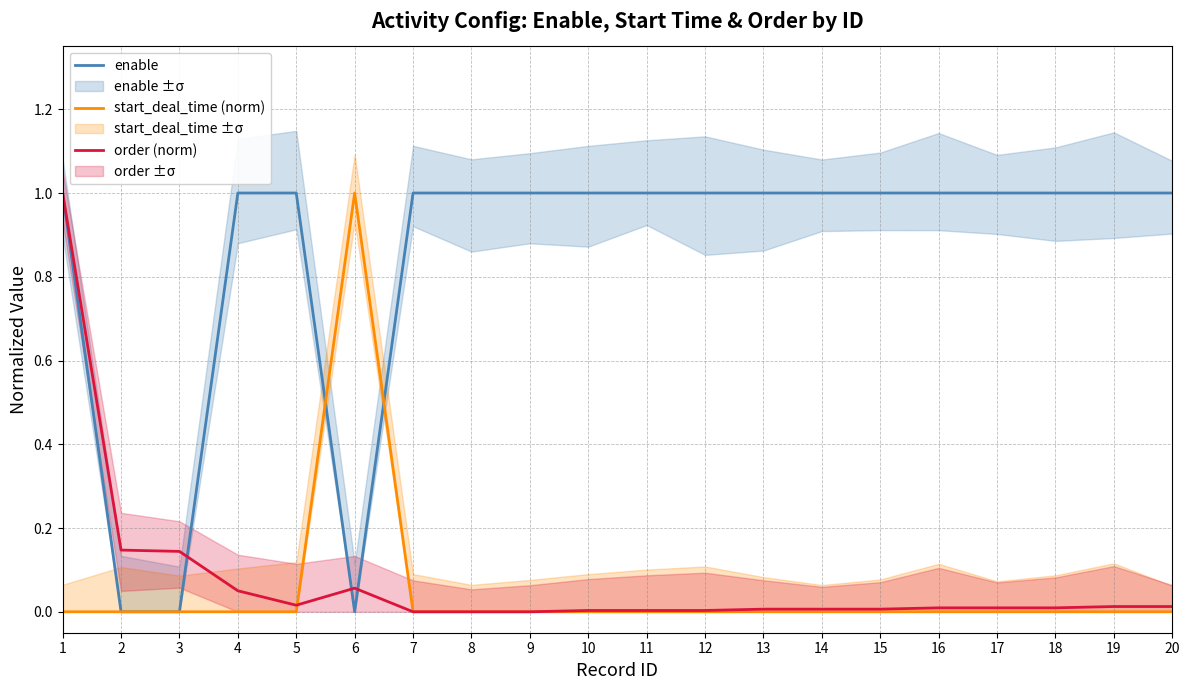

What is the highest value of the order (norm) series?

1.0